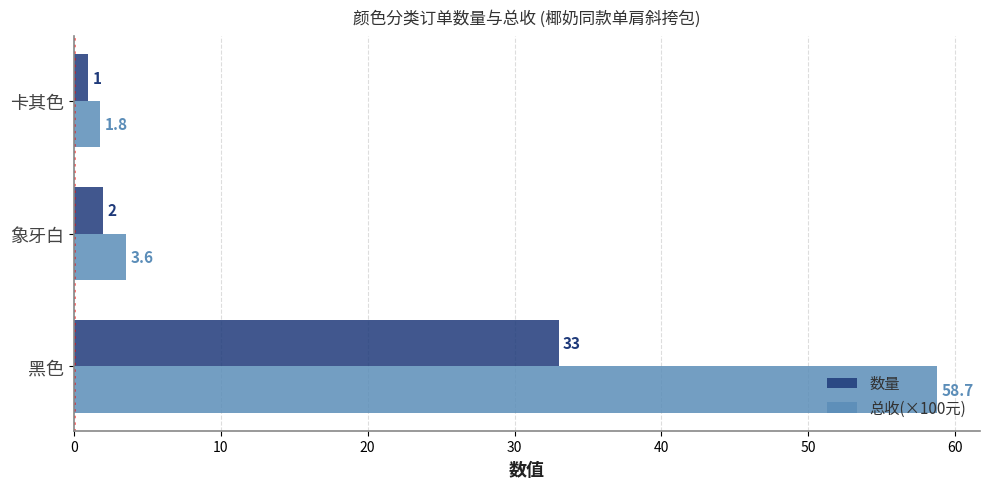

Which category has the lowest value across all series?

卡其色